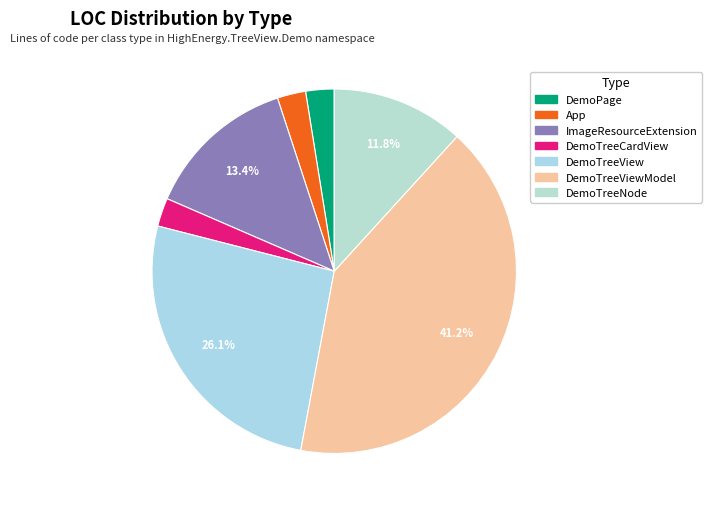

What is the largest slice in the pie chart?

DemoTreeViewModel